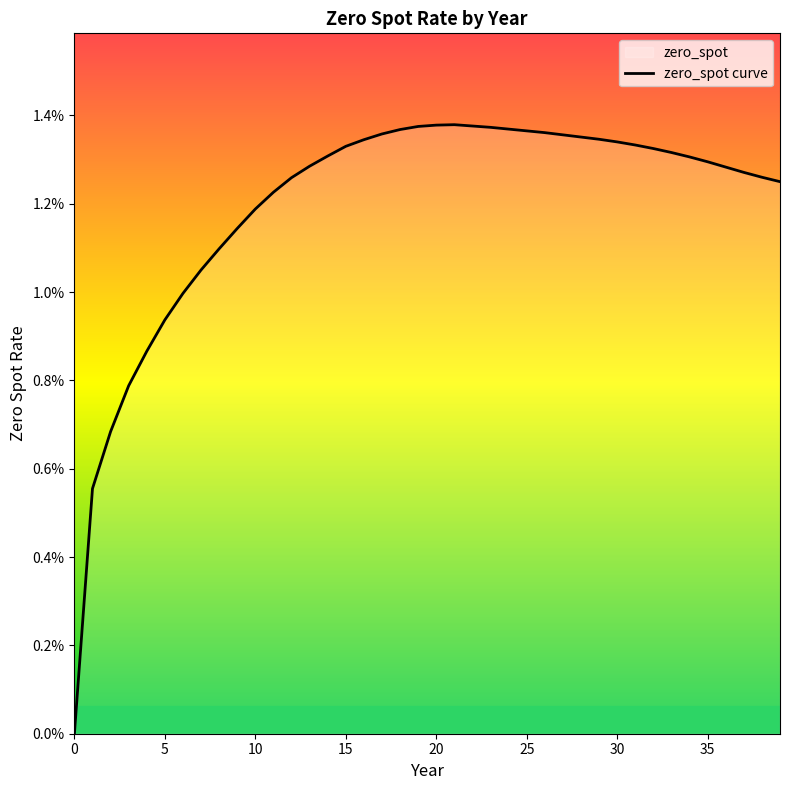

The chart shows a value of 0.0 at 23. True or false?

True